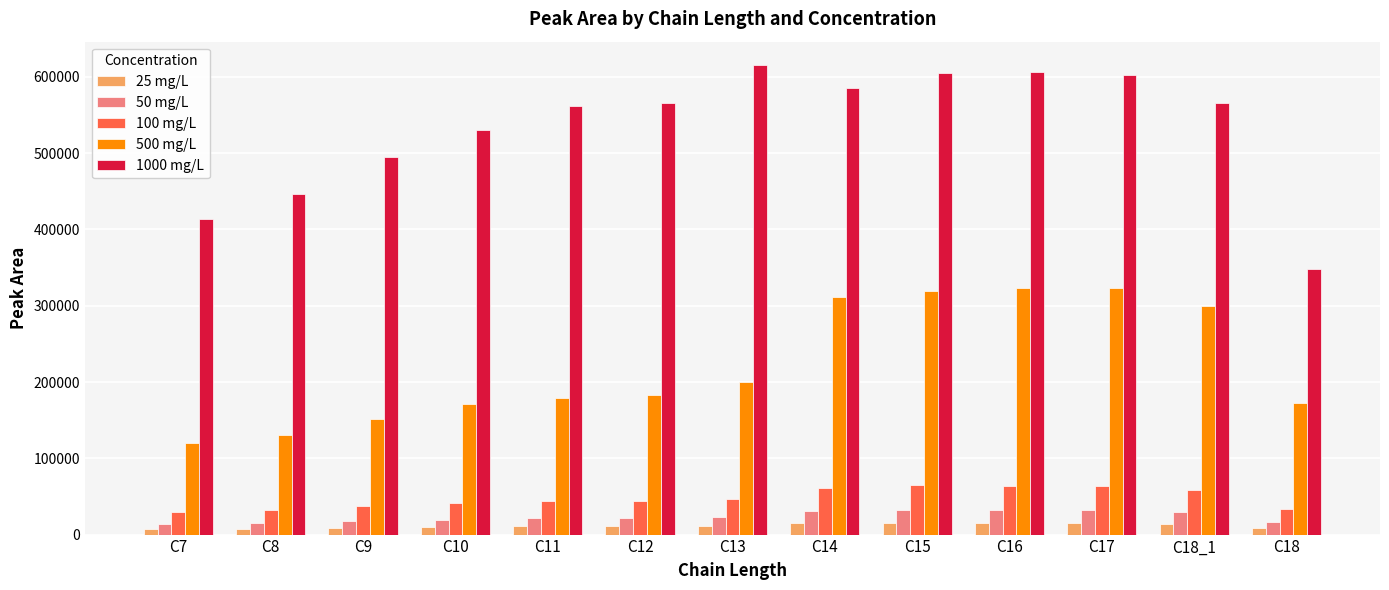

Rank the series at C14 from highest to lowest value.

1000 mg/L, 500 mg/L, 100 mg/L, 50 mg/L, 25 mg/L